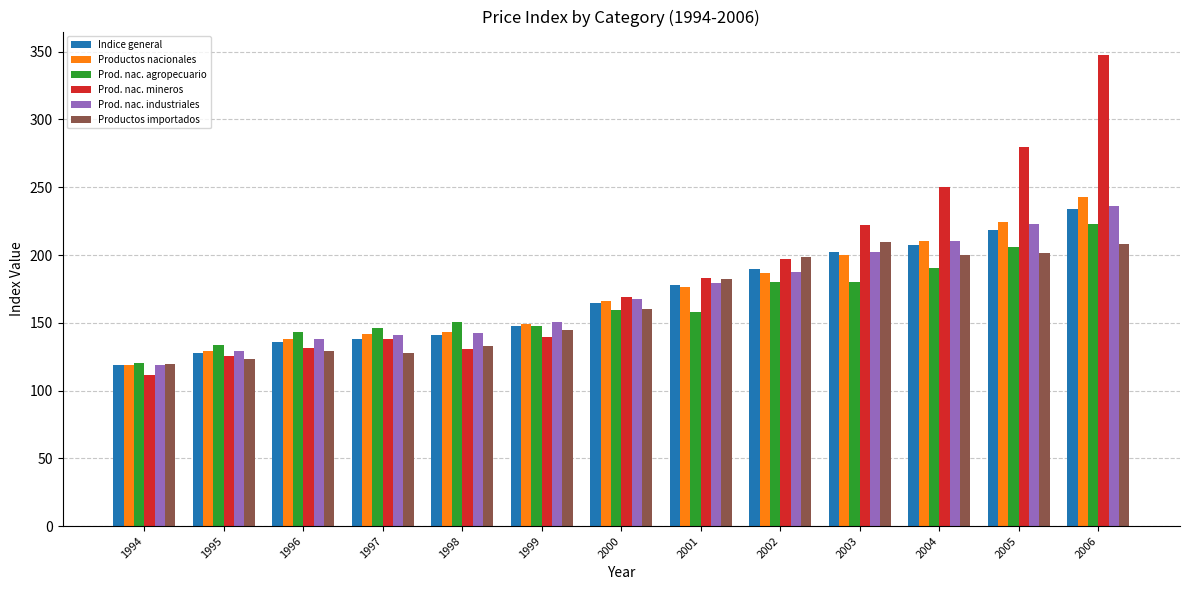

The Prod. nac. mineros series shows 131.4 at 1996. True or false?

True